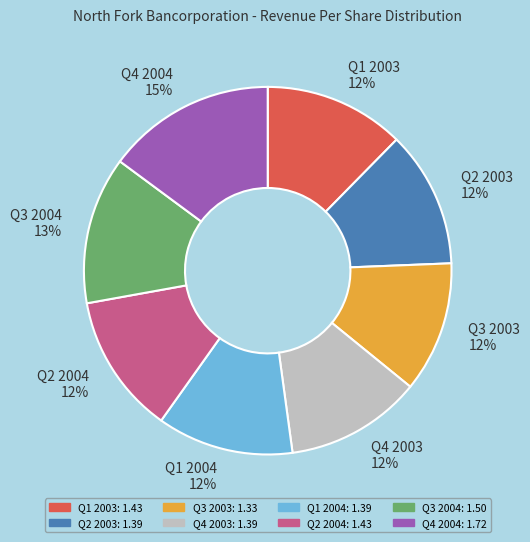

To the nearest percent, what is the difference between the largest and smallest slice percentages?

3%